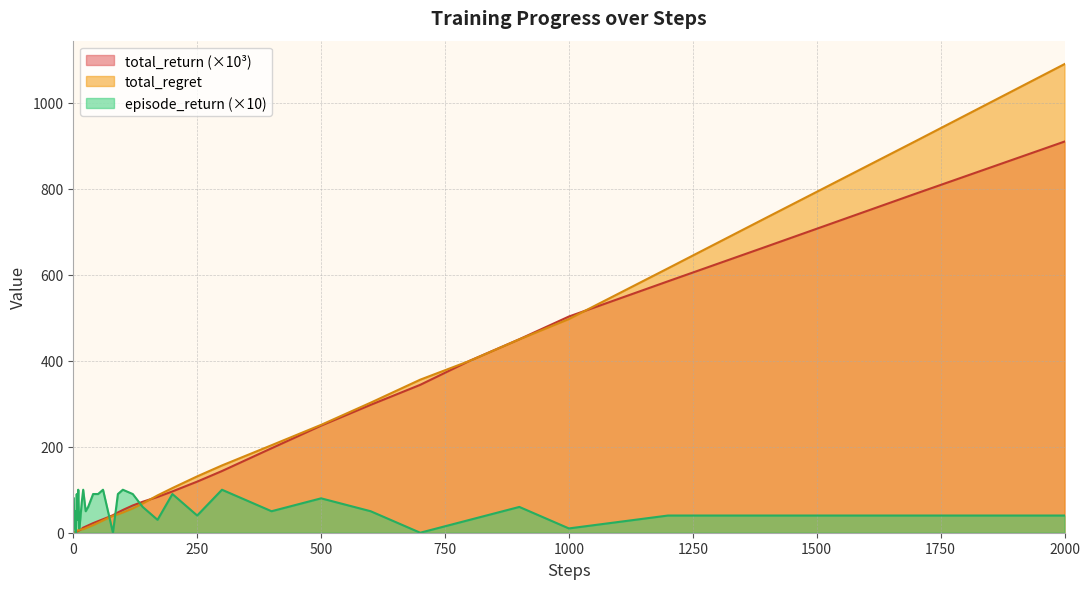

Does the chart display data point markers on the line(s)?

No